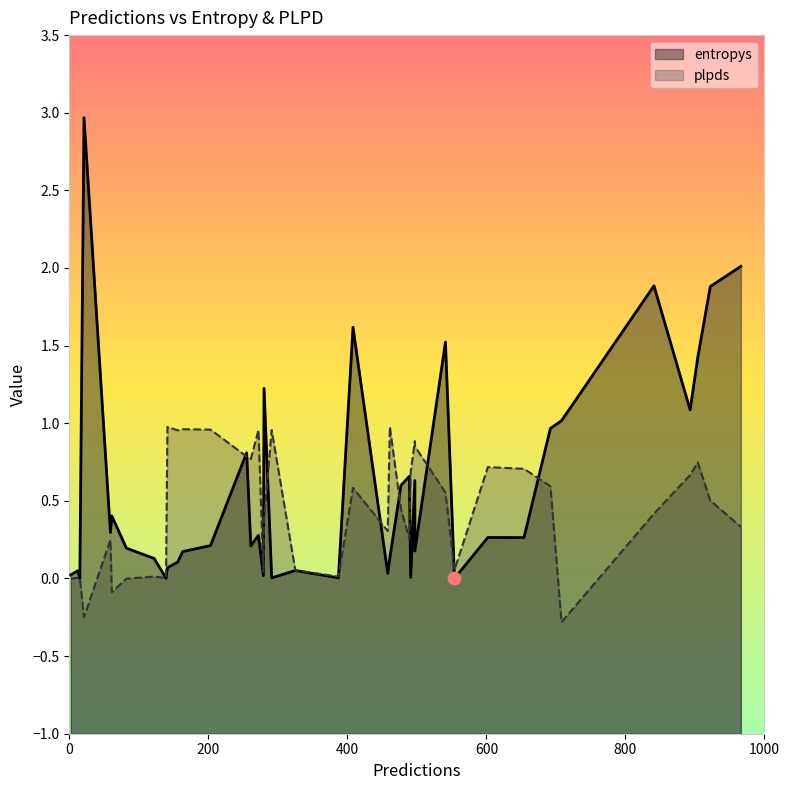

What are all the series names shown in the legend?

entropys, plpds